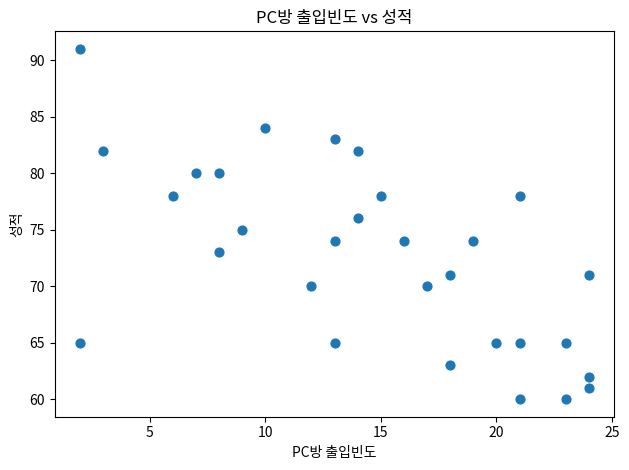

What is the range of X values (max minus min)?

22